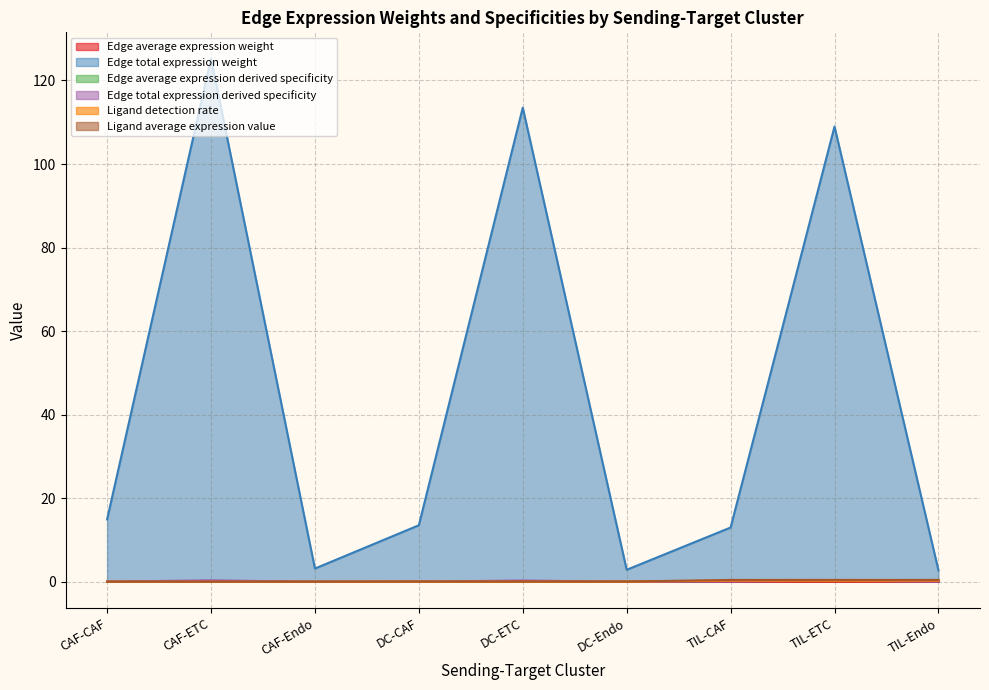

Rank the series by their maximum value, from highest to lowest.

Edge total expression weight, Ligand average expression value, Edge average expression derived specificity, Edge total expression derived specificity, Ligand detection rate, Edge average expression weight